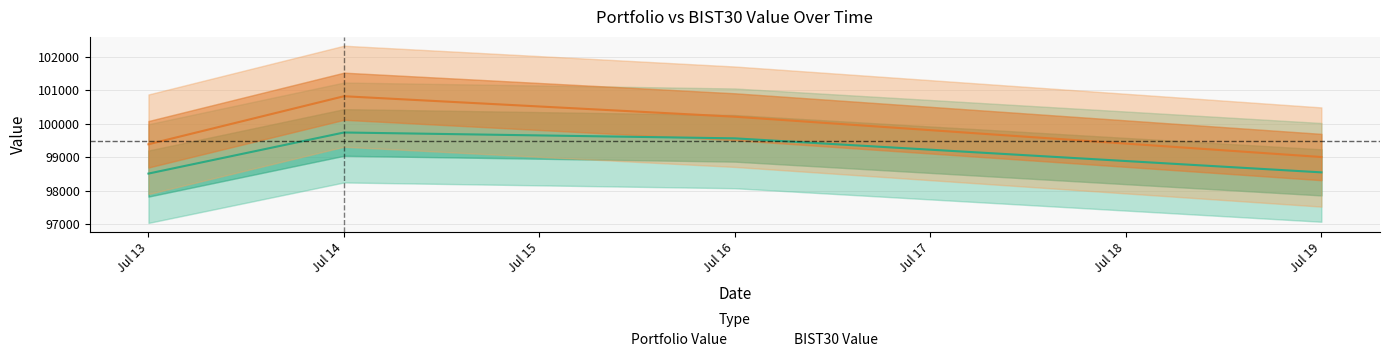

List the series in order of their overall mean, highest first.

BIST30 Value, Portfolio Value